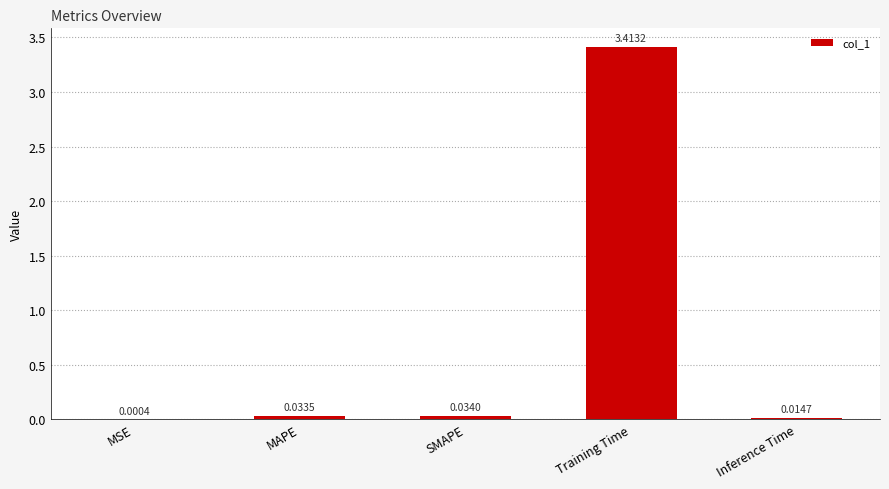

What is the sum of all values?

3.5